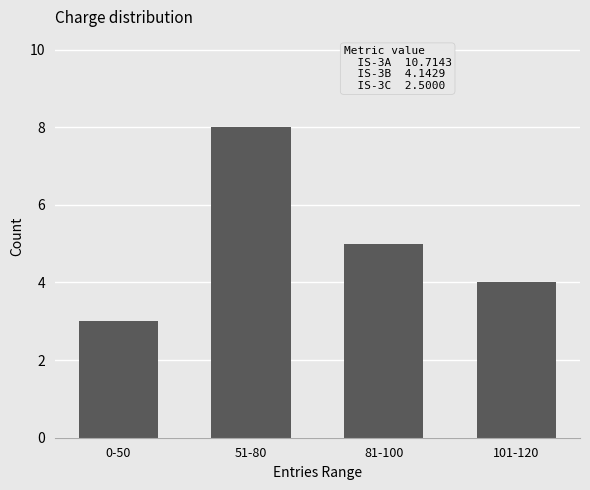

What is the change in value from 0-50 to 81-100?

+2